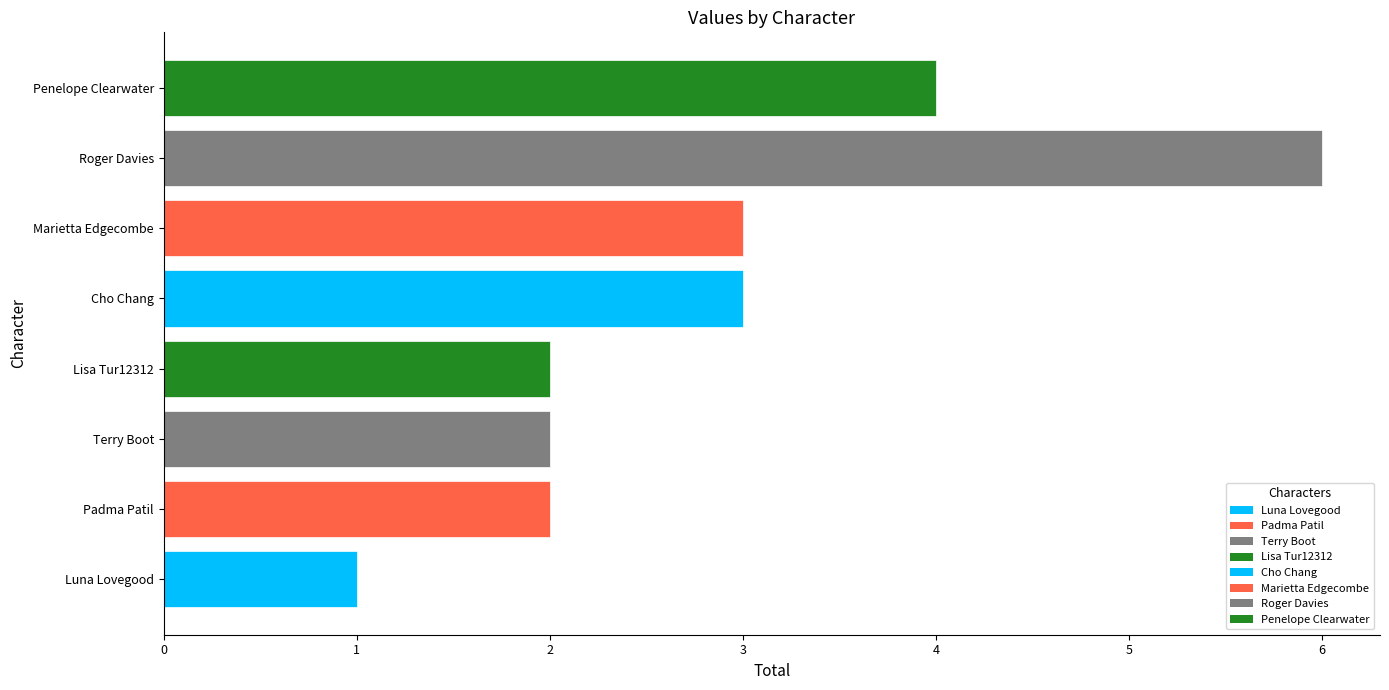

The chart shows a value of 2 at Lisa Tur12312. True or false?

True